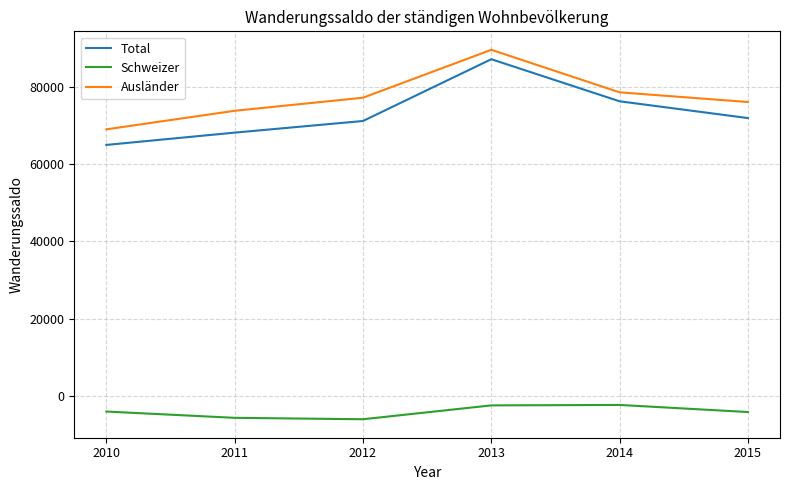

True or false: Ausländer has more than 1 points higher than both neighbors.

False